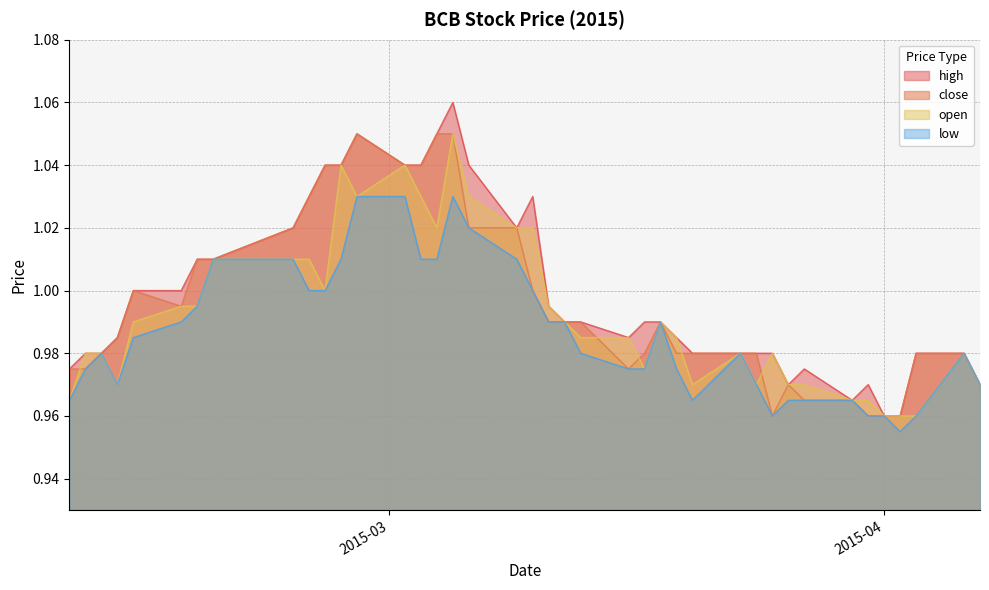

True or false: open and low cross at least once.

False